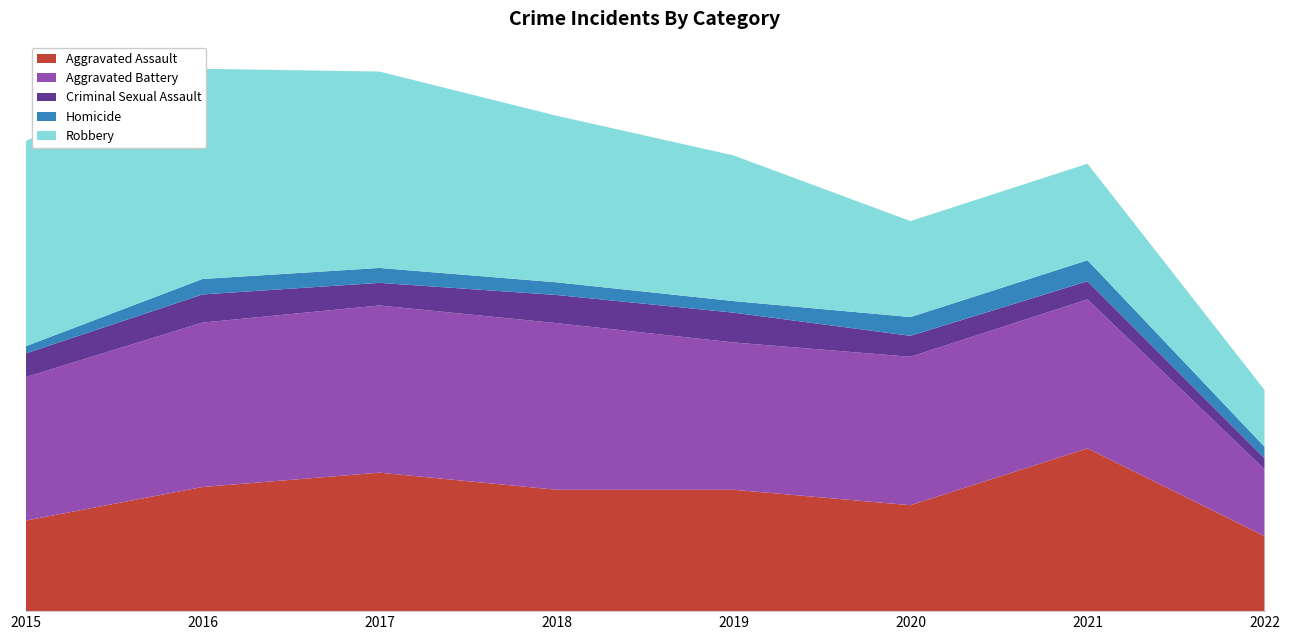

Reading left to right, what are all the values shown in this chart?

Aggravated Assault: 2015=164	2016=225	2017=251	2018=220	2019=220	2020=192	2021=295	2022=136
Aggravated Battery: 2015=260	2016=298	2017=303	2018=302	2019=267	2020=269	2021=270	2022=121
Criminal Sexual Assault: 2015=43	2016=51	2017=41	2018=51	2019=54	2020=38	2021=33	2022=20
Homicide: 2015=13	2016=28	2017=27	2018=23	2019=21	2020=34	2021=38	2022=21
Robbery: 2015=372	2016=381	2017=356	2018=302	2019=264	2020=174	2021=175	2022=103